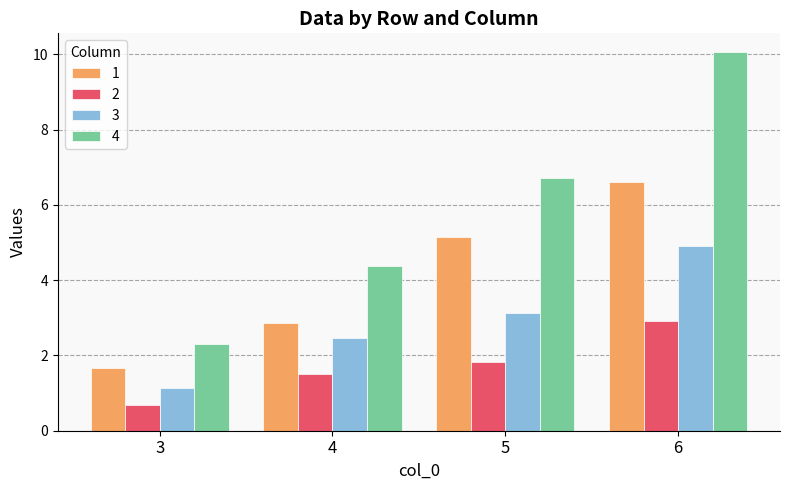

Which series has the largest range (max minus min)?

4